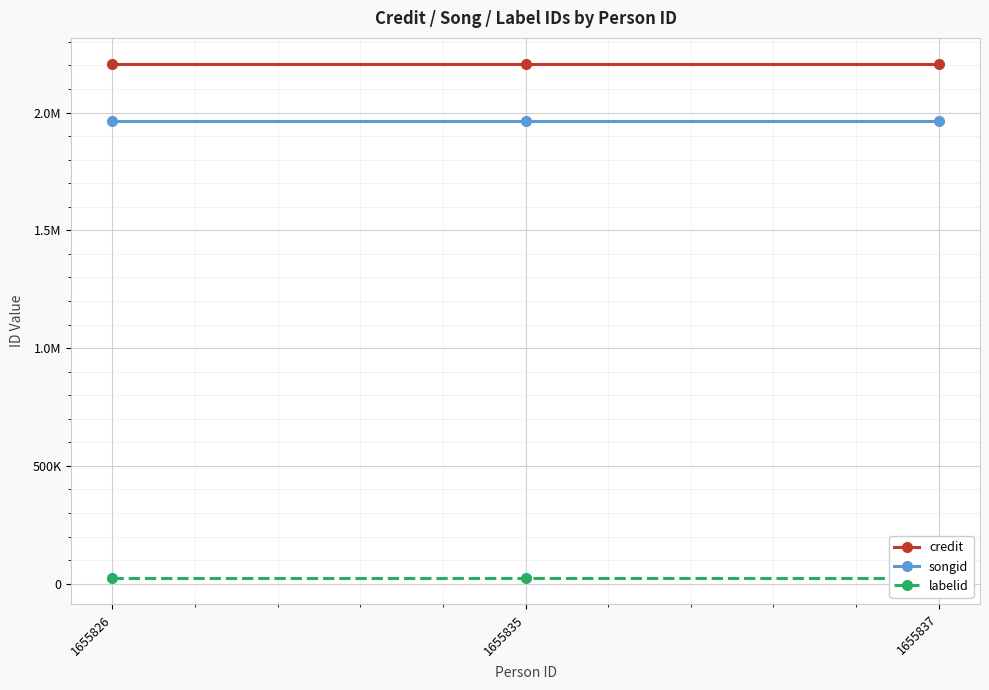

What is the spread (max minus min) of values at 1655826?

2184961